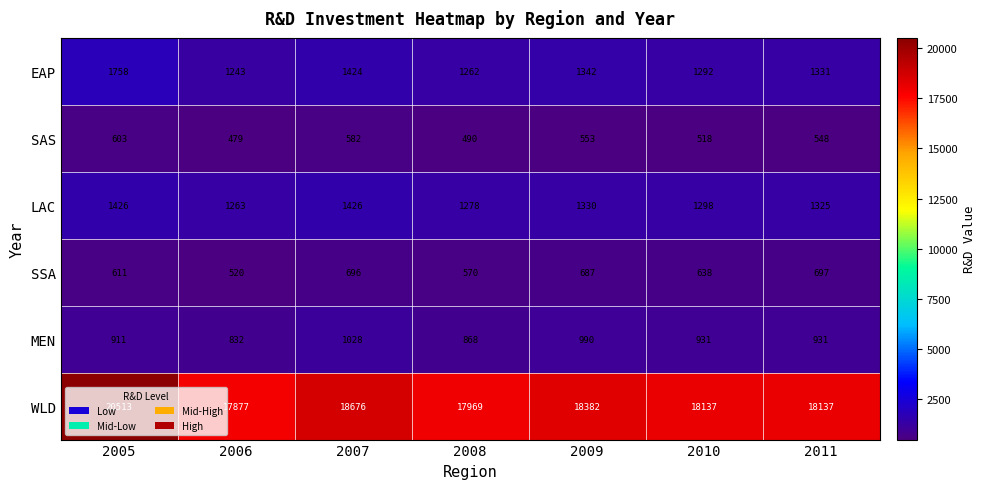

At how many categories does at least one series exceed 1403?

7